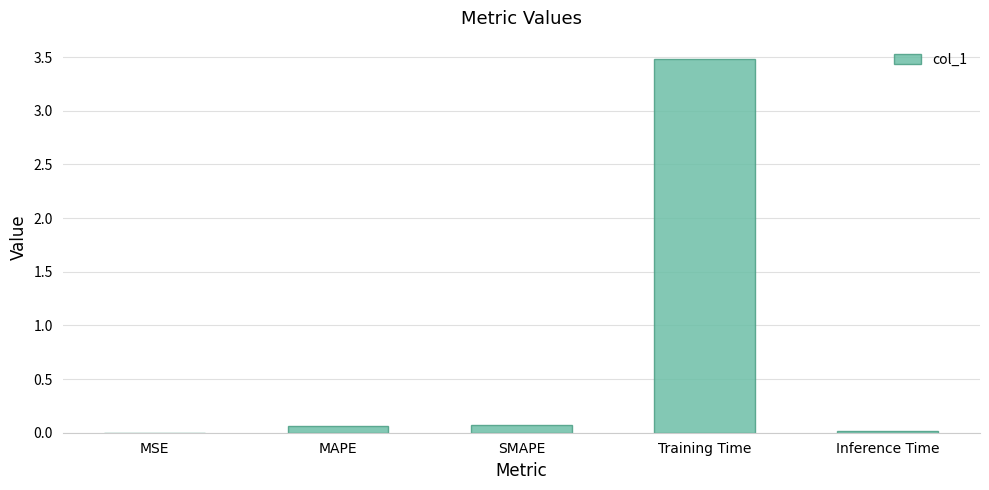

Which has a higher value, SMAPE or Training Time?

Training Time